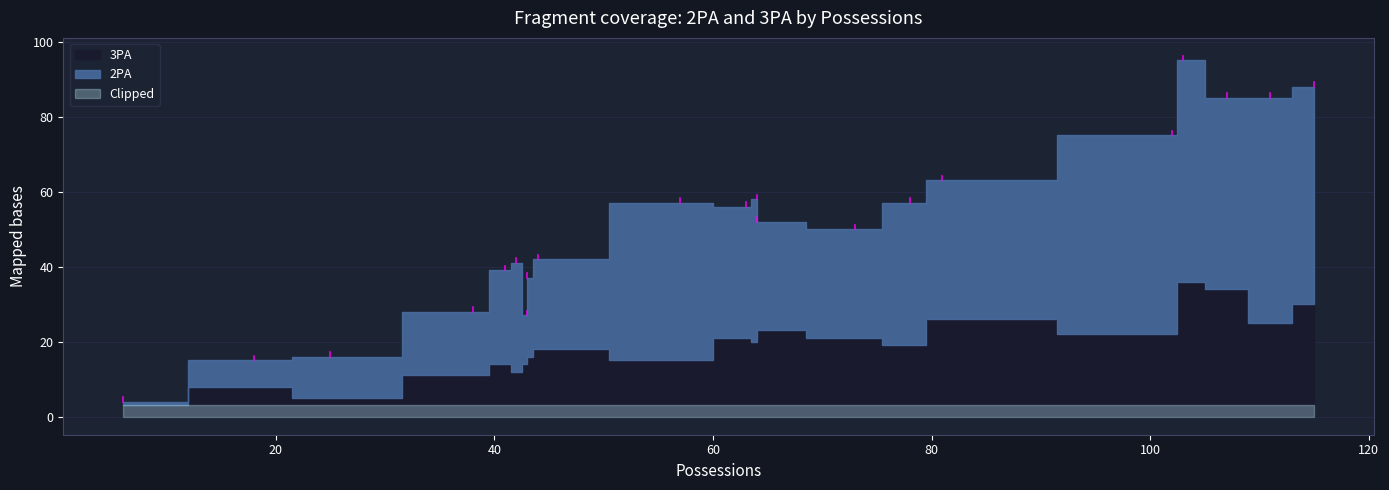

At which label does 2PA reach its minimum?

6